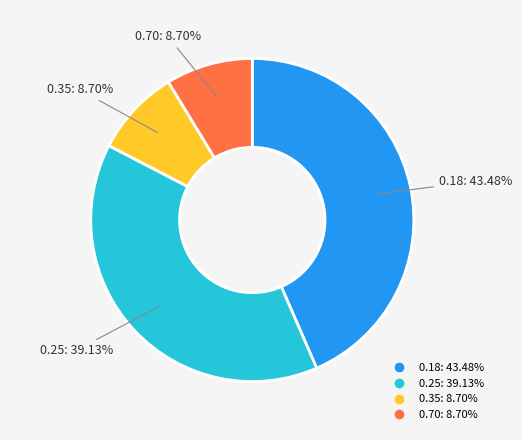

Does any single category account for the majority?

No